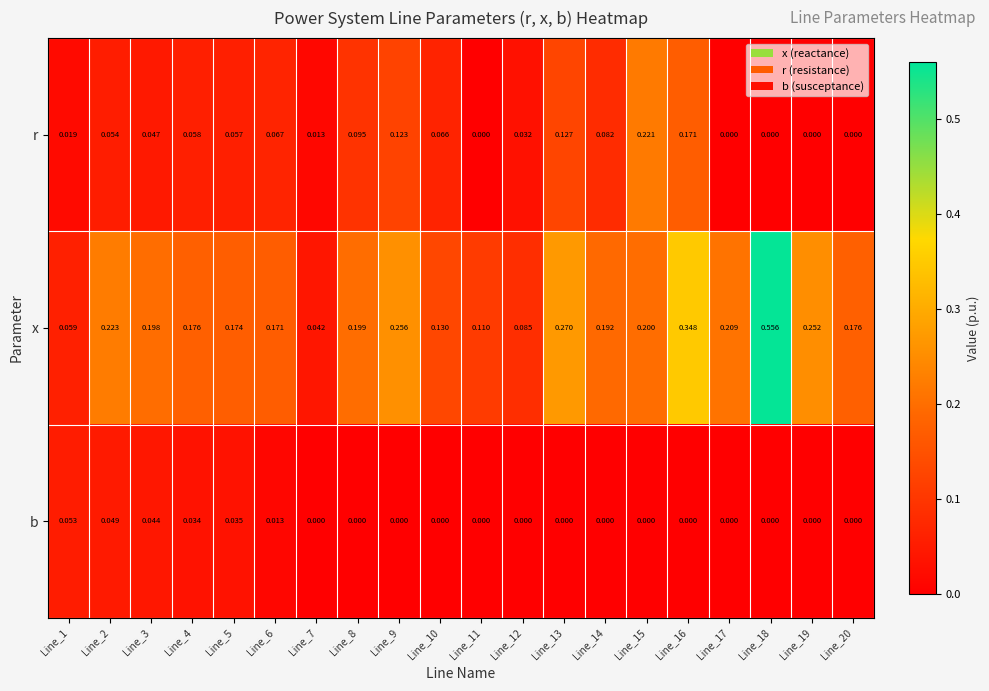

Is the value of x at Line_17 greater than the value of b at Line_6?

Yes